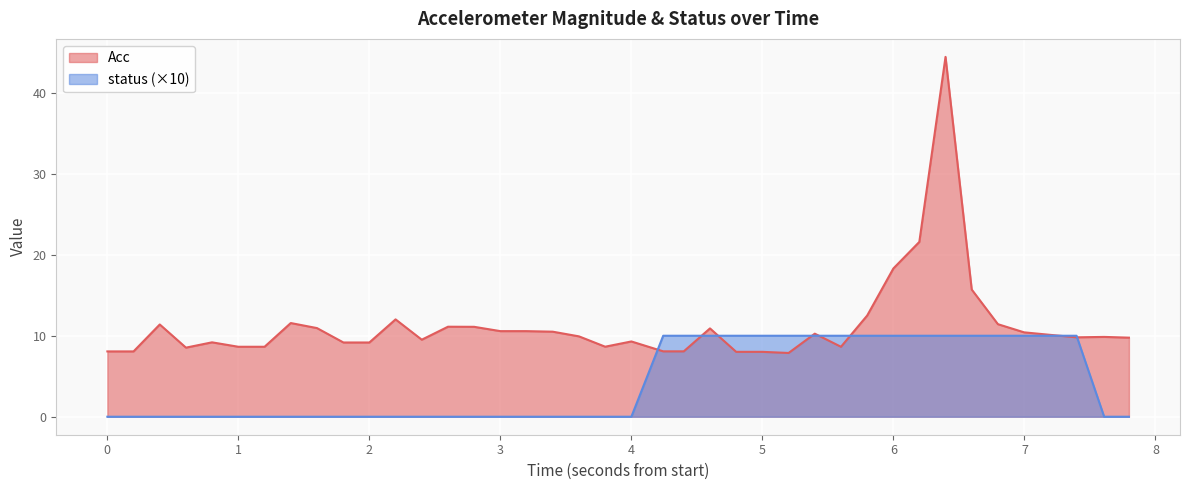

List the series in order of their peak value, lowest first.

status (×10), Acc